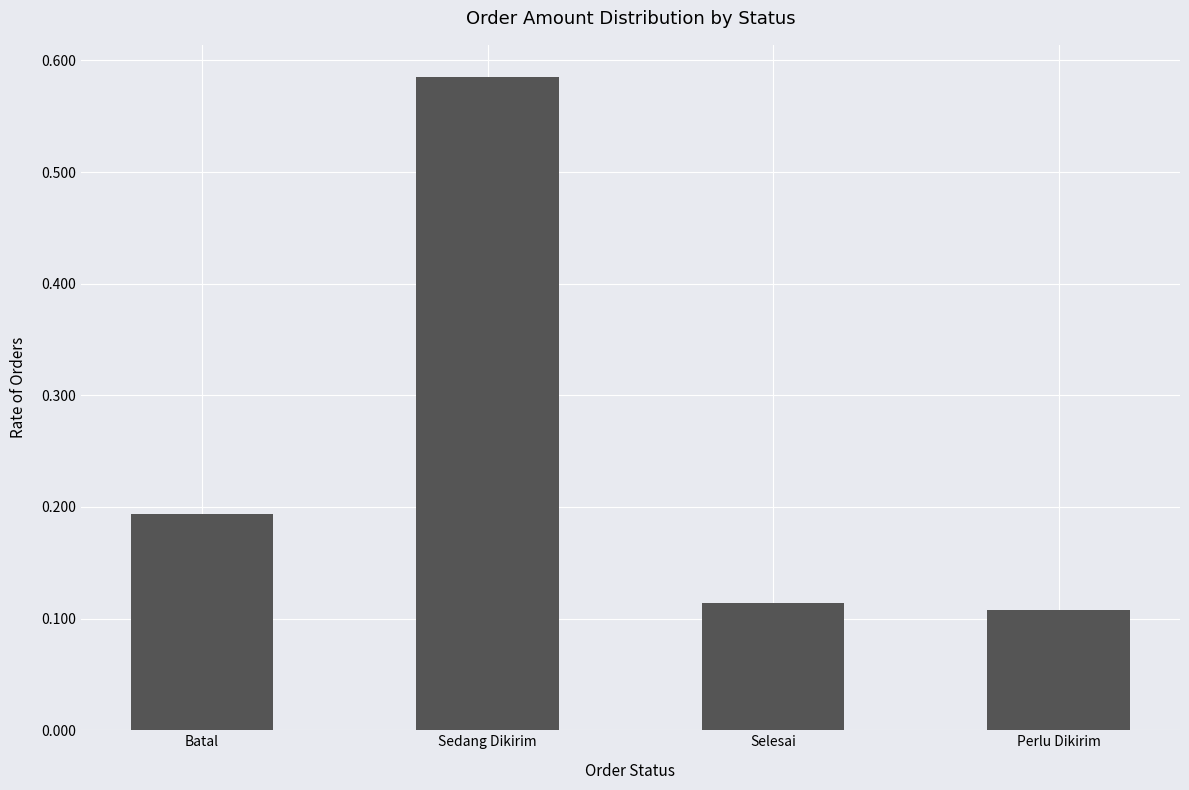

What is the change in value from Sedang Dikirim to Perlu Dikirim?

-0.5